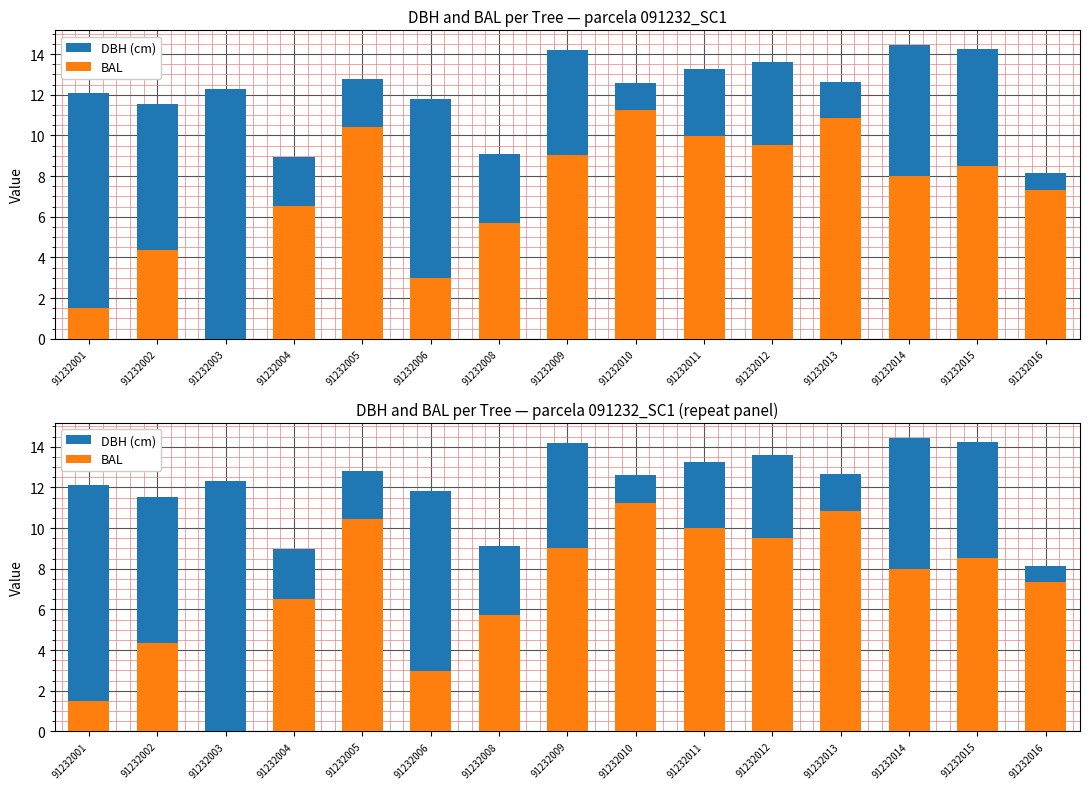

What is the difference between the DBH (cm) values at 91232008 and 91232010?

3.5